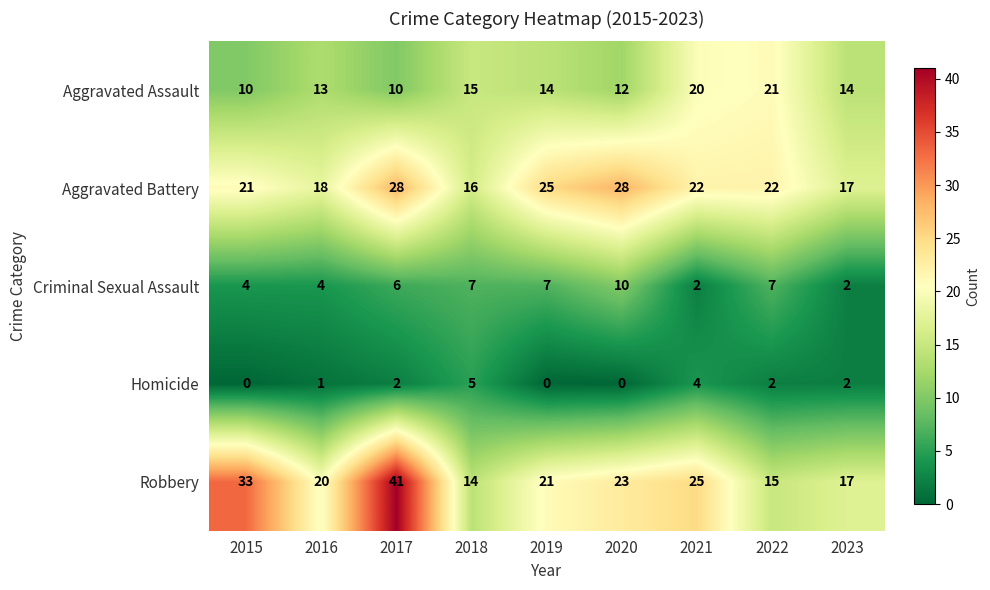

Read the Homicide value at 2018.

5